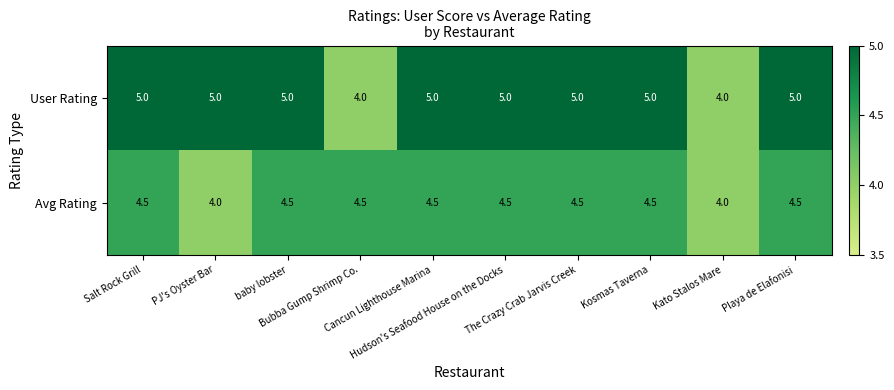

Which series has the largest range (max minus min)?

User Rating